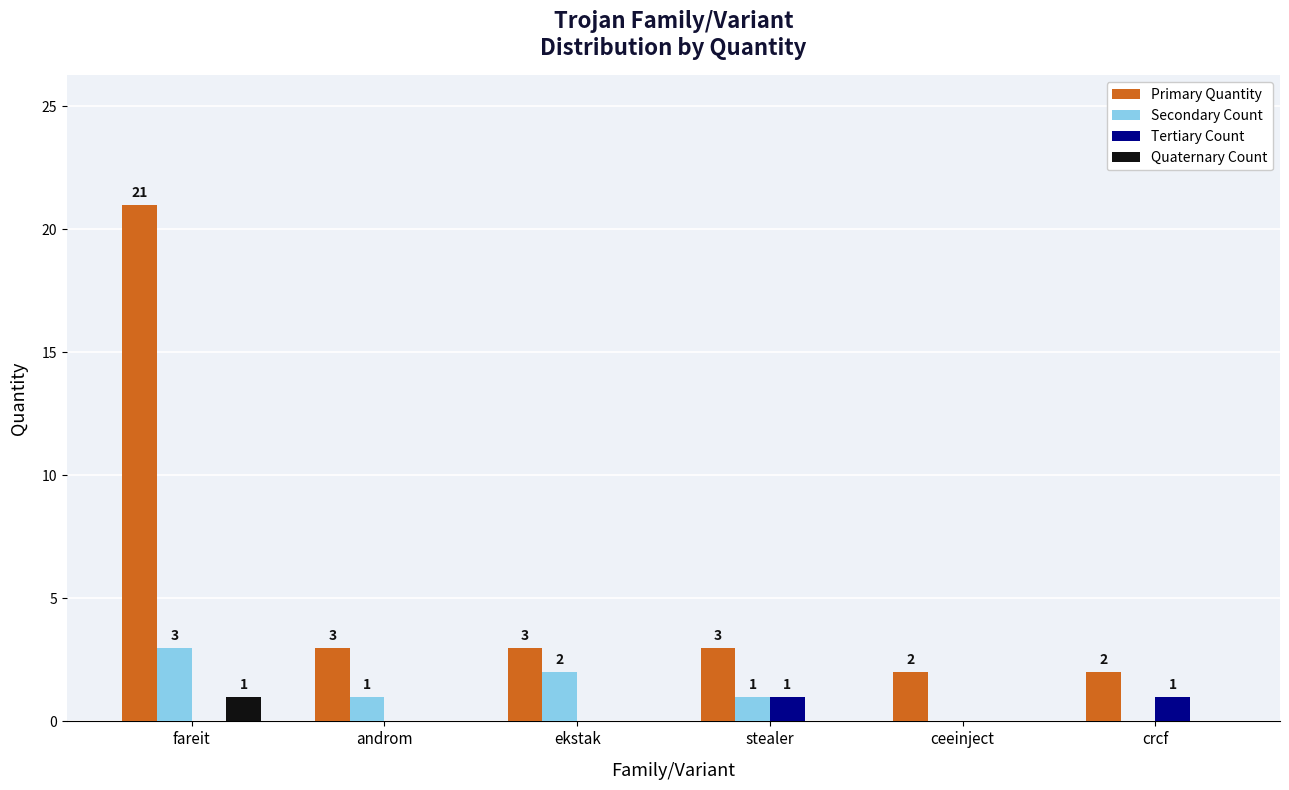

At which label does Primary Quantity first exceed 3?

fareit